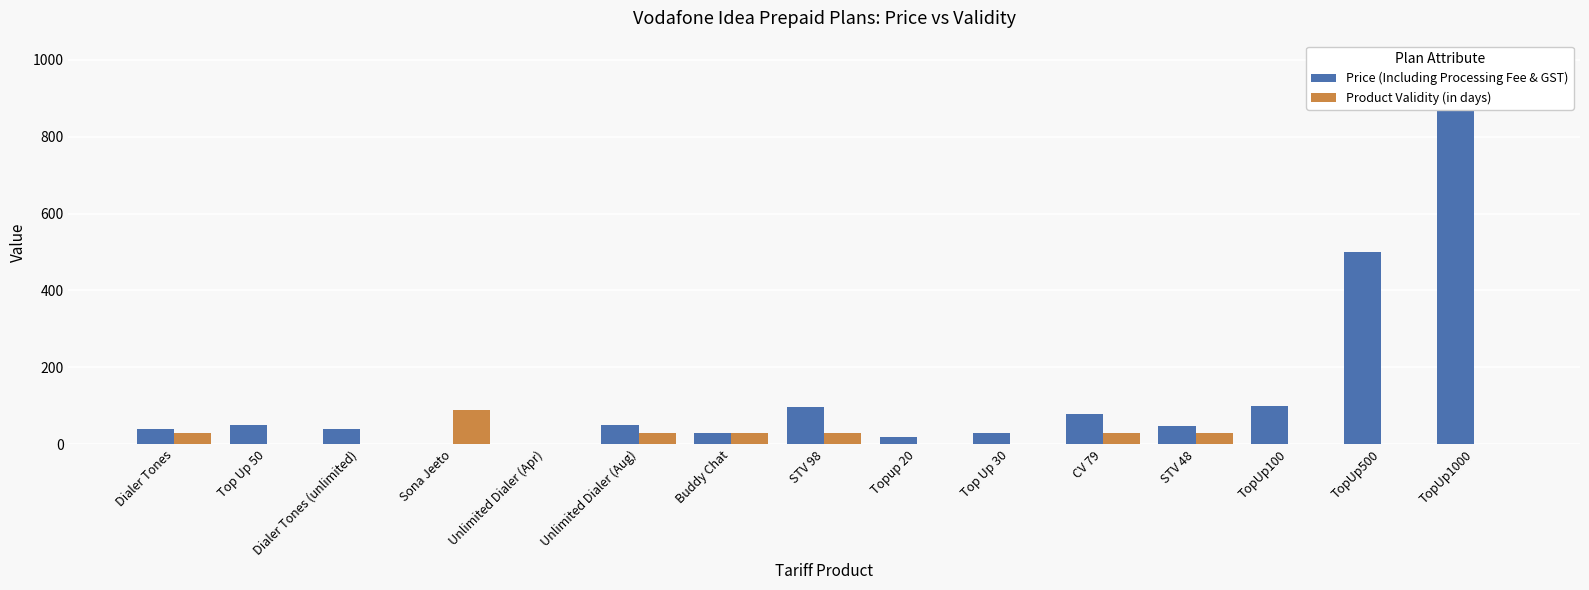

At how many categories does at least one series exceed 899?

1